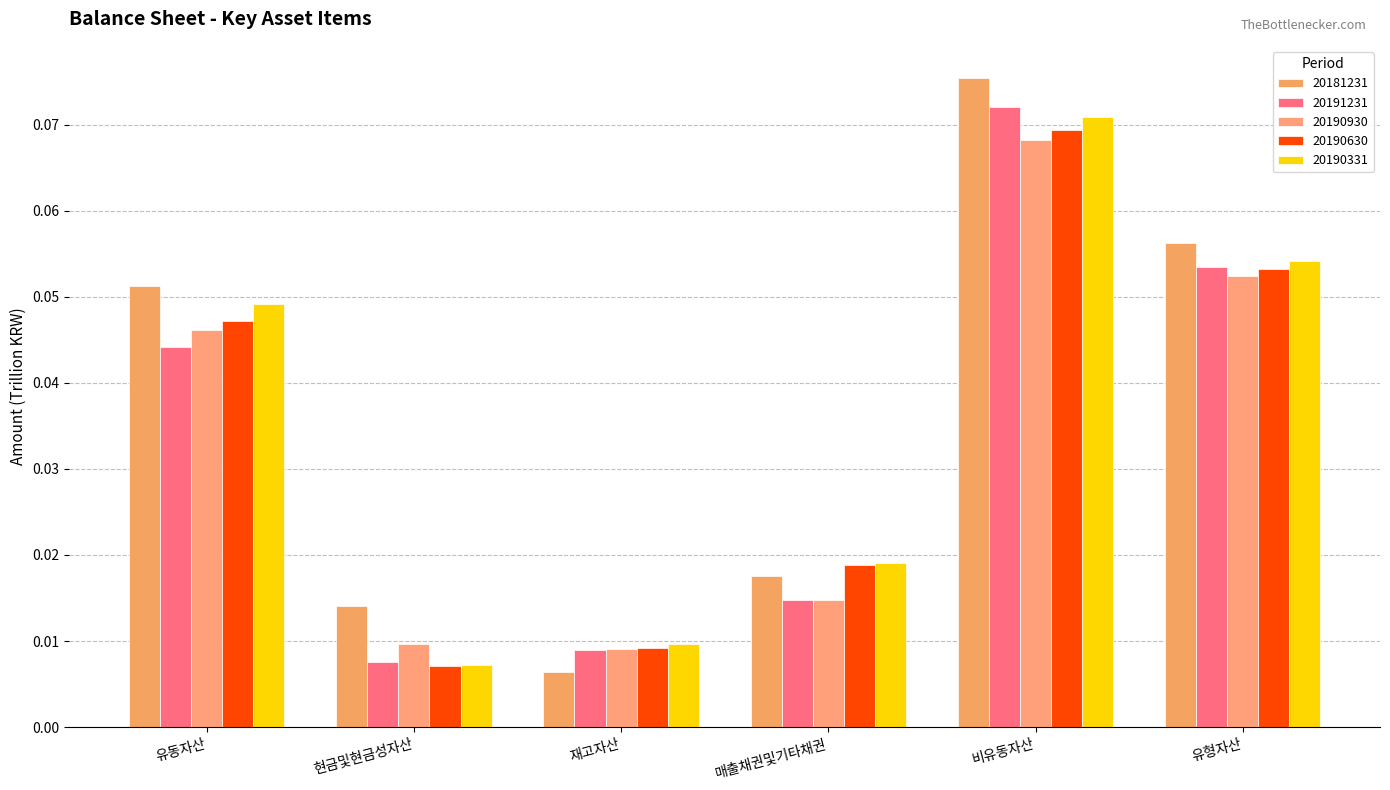

True or false: 20190630 has a value of 0.0 at 재고자산.

True